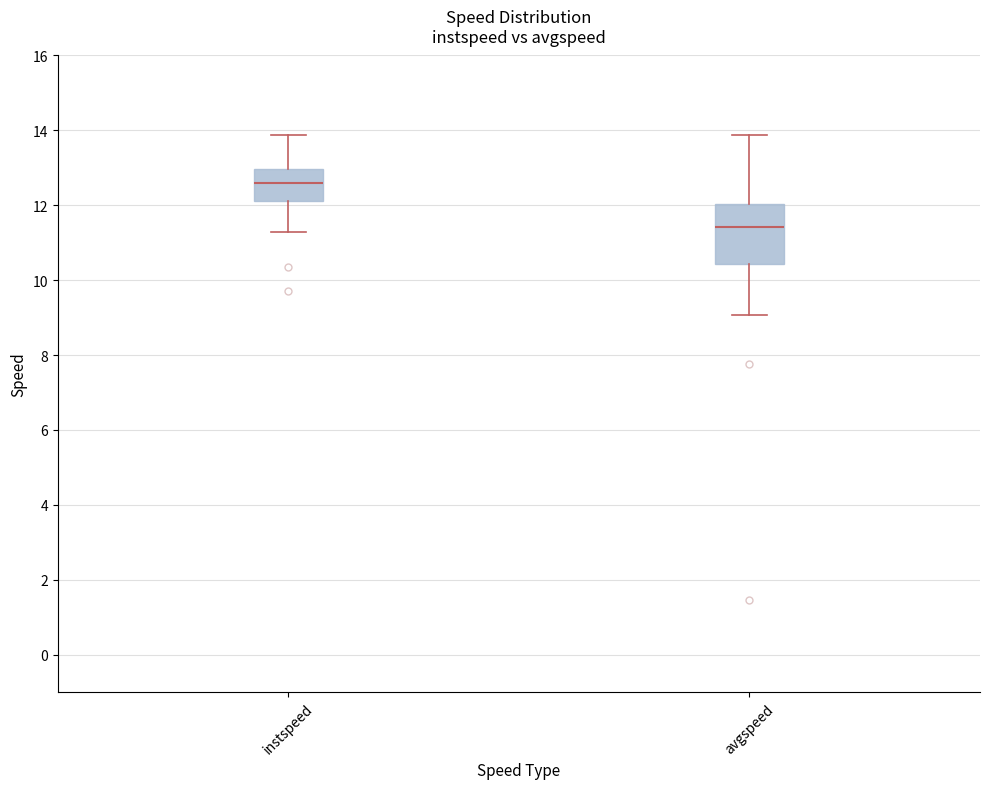

Where is the lower edge of the box for avgspeed on the y-axis? The values are not printed on the chart, so give them approximately, as read against the axis.

10.4